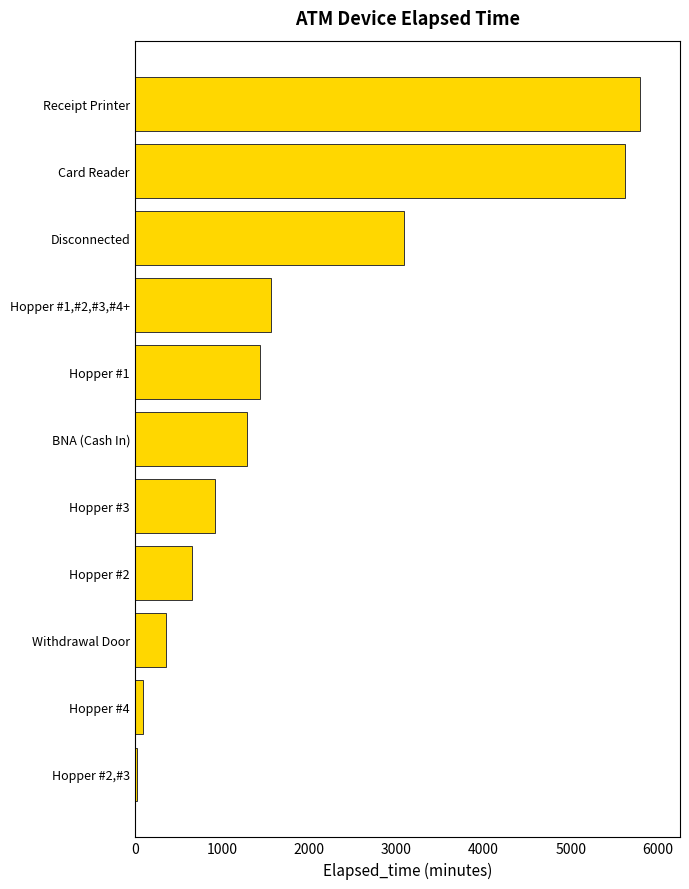

How many bars are there in total?

11